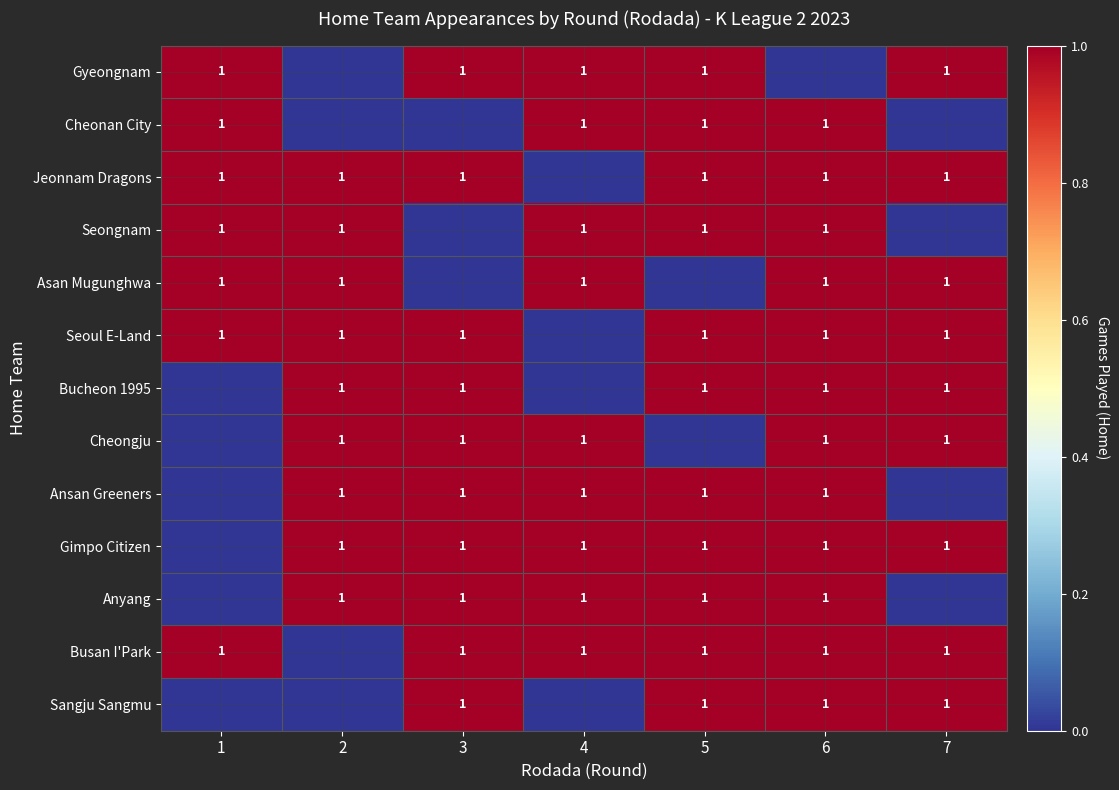

True or false: Gimpo Citizen has a value of 0 at 6.

False